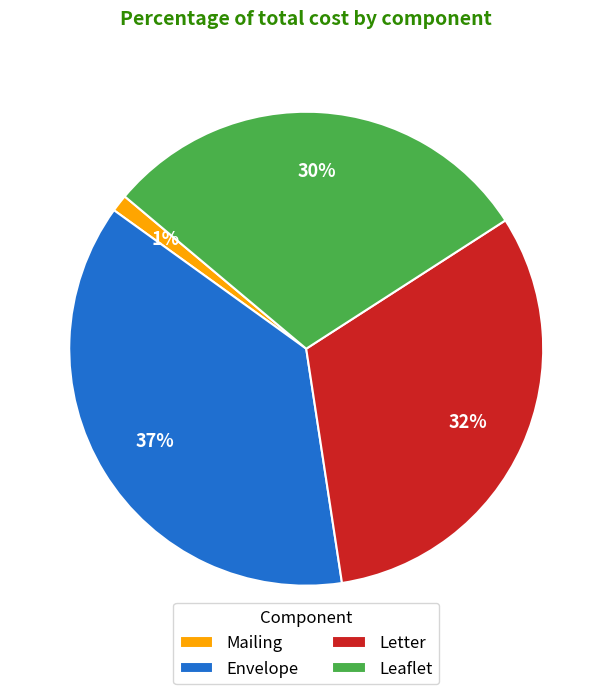

Rank the categories by value from highest to lowest.

Envelope, Letter, Leaflet, Mailing